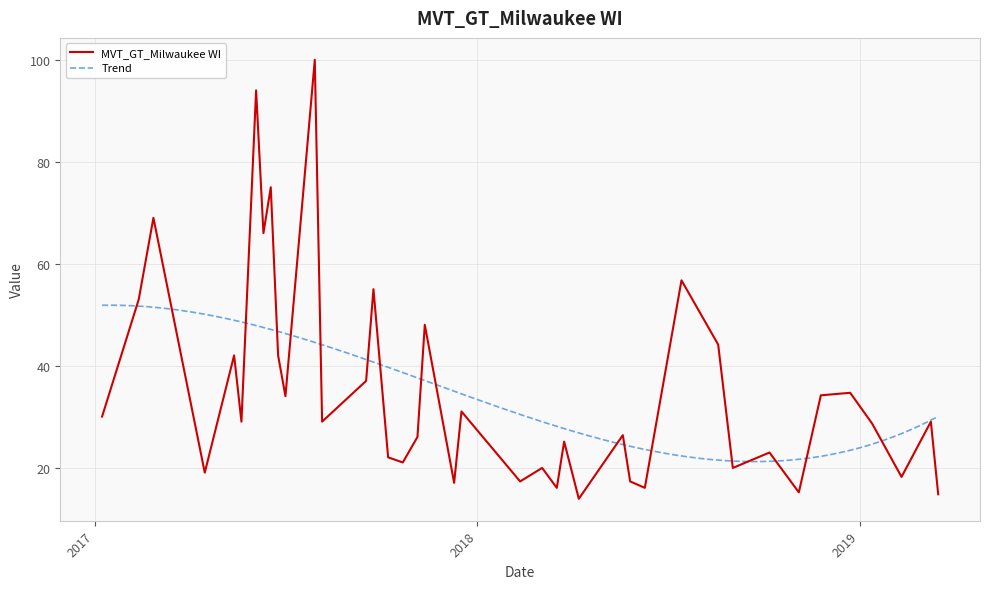

What is the change in value from 2017-10-22 to 2018-03-25?

+4.1